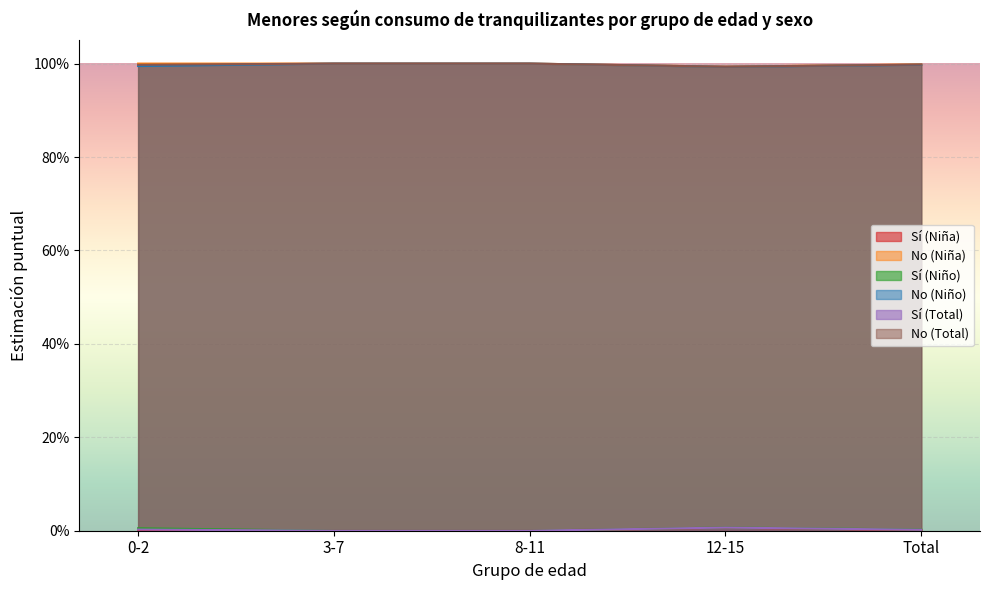

Reading left to right, extract all data points from this chart.

Sí (Niña): 0.0	0.0	0.0	0.0	0.0
No (Niña): 1.0	1.0	1.0	1.0	1.0
Sí (Niño): 0.0	0.0	0.0	0.0	0.0
No (Niño): 1.0	1.0	1.0	1.0	1.0
Sí (Total): 0.0	0.0	0.0	0.0	0.0
No (Total): 1.0	1.0	1.0	1.0	1.0